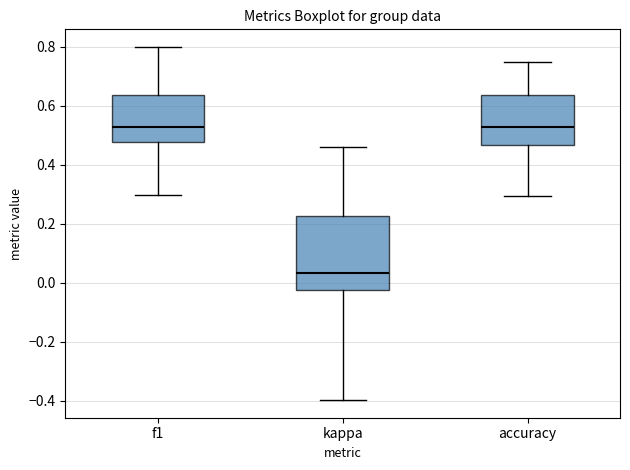

Comparing the boxes themselves (not the whiskers), which one is the tallest?

kappa